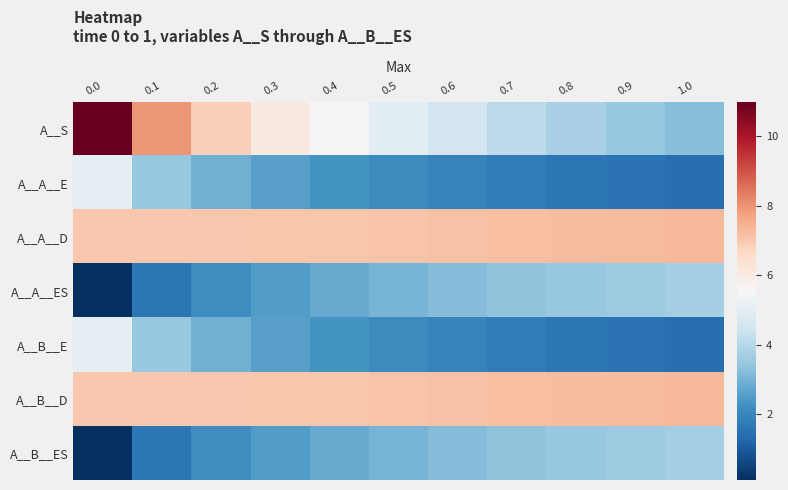

Which series has the largest total across all categories?

A__A__D